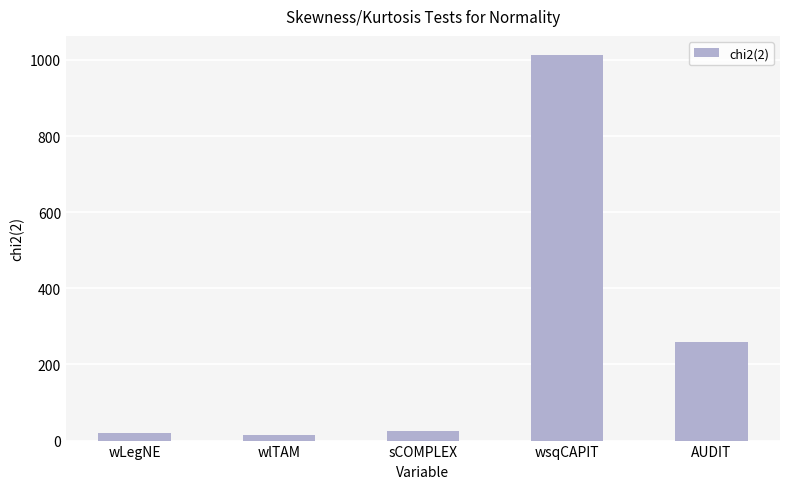

What is the label of the 3rd bar from the right?

sCOMPLEX